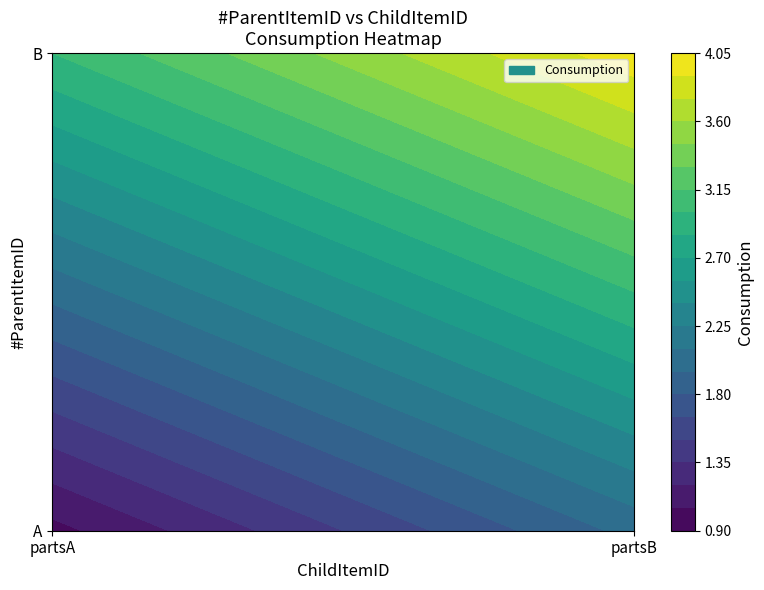

Reading right to left, what are all the values shown in this chart?

A: partsB=2	partsA=1
B: partsB=4	partsA=3